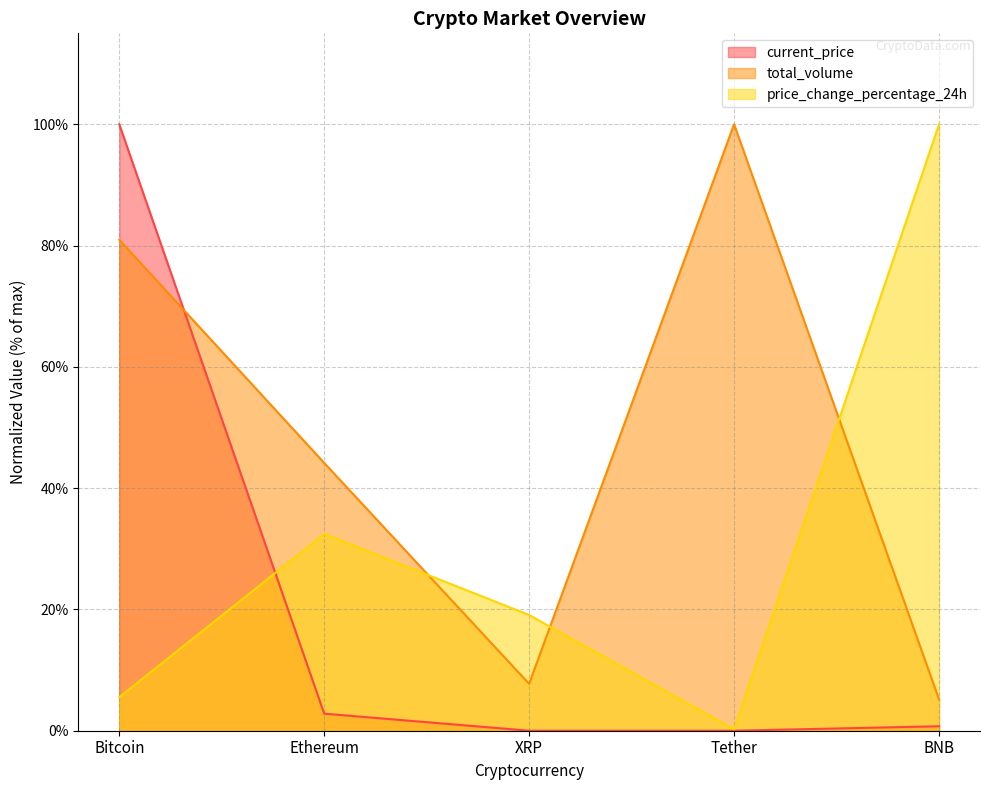

How many data points does each series have?

5